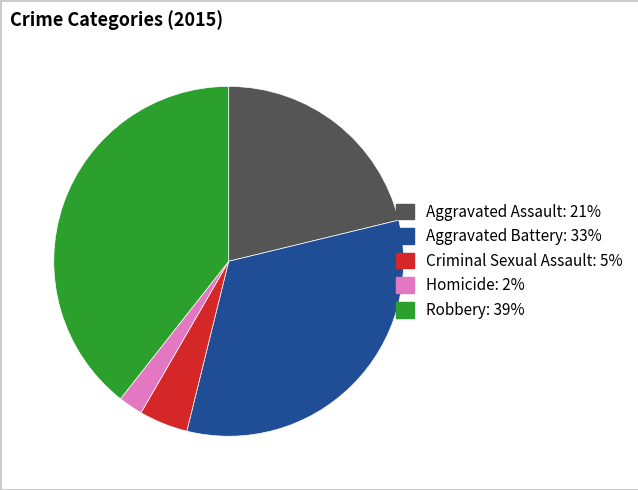

True or false: Aggravated Assault accounts for 30% of the total.

False